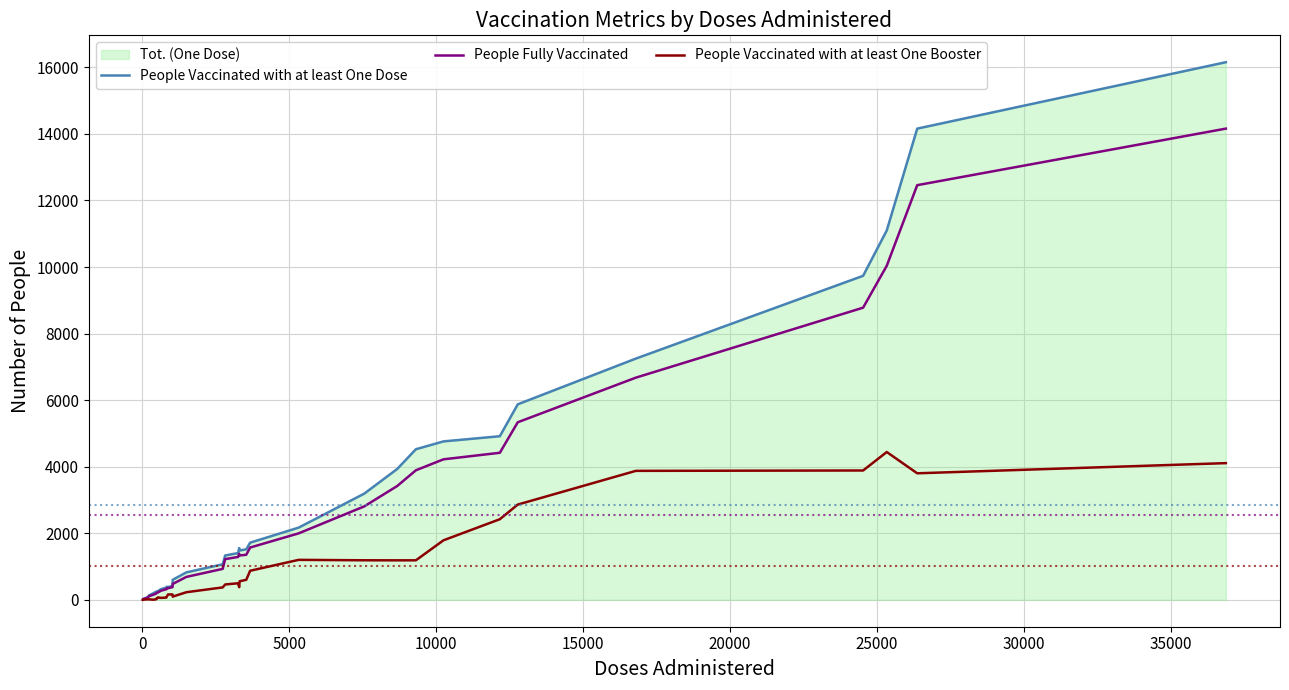

Reading left to right, what are all the values shown in this chart?

People Vaccinated with at least One Dose: 9.3	24.0	46.7	81.3	135.0	196.0	241.0	246.3	257.7	259.0	322.3	368.0	393.7	383.0	420.7	601.3	825.7	1068.3	1332.3	1405.0	1555.0	1482.7	1518.7	1718.7	2169.7	3191.0	3932.7	4524.7	4761.0	4916.3	5874.3	7248.7	9736.0	11099.0	14158.7	16154.3
People Fully Vaccinated: 8.3	20.7	41.7	73.7	108.3	151.3	186.0	202.7	213.3	221.0	273.3	319.3	349.3	351.0	380.3	476.7	689.3	930.7	1224.0	1288.0	1385.3	1333.0	1354.0	1572.0	1997.7	2807.7	3420.3	3892.7	4222.3	4418.7	5335.7	6676.0	8778.7	10037.3	12459.7	14159.0
People Vaccinated with at least One Booster: 0.3	0.3	12.0	14.0	15.0	4.0	14.7	41.0	40.3	73.3	58.7	68.0	92.0	161.7	162.0	96.3	228.7	374.0	461.3	498.3	380.7	558.7	601.7	873.7	1201.3	1188.7	1187.0	1187.7	1789.0	2422.3	2862.3	3875.7	3886.7	4441.7	3802.3	4107.7